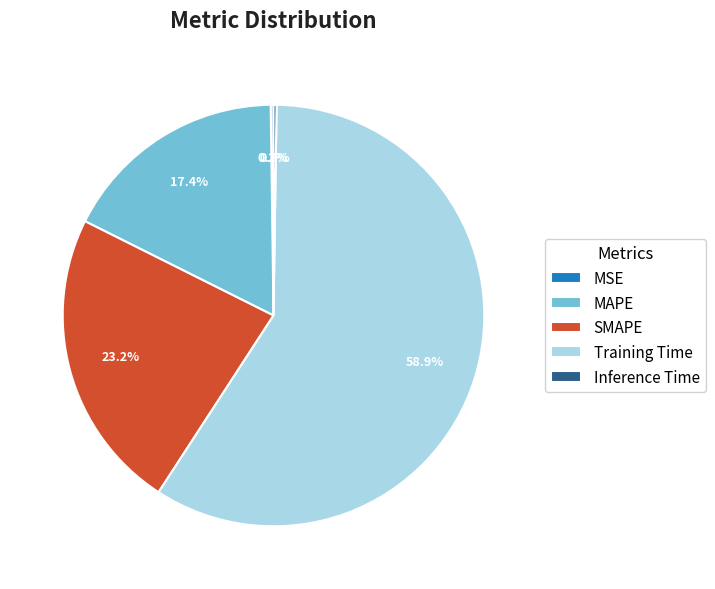

What portion of the pie excludes SMAPE?

76.8%